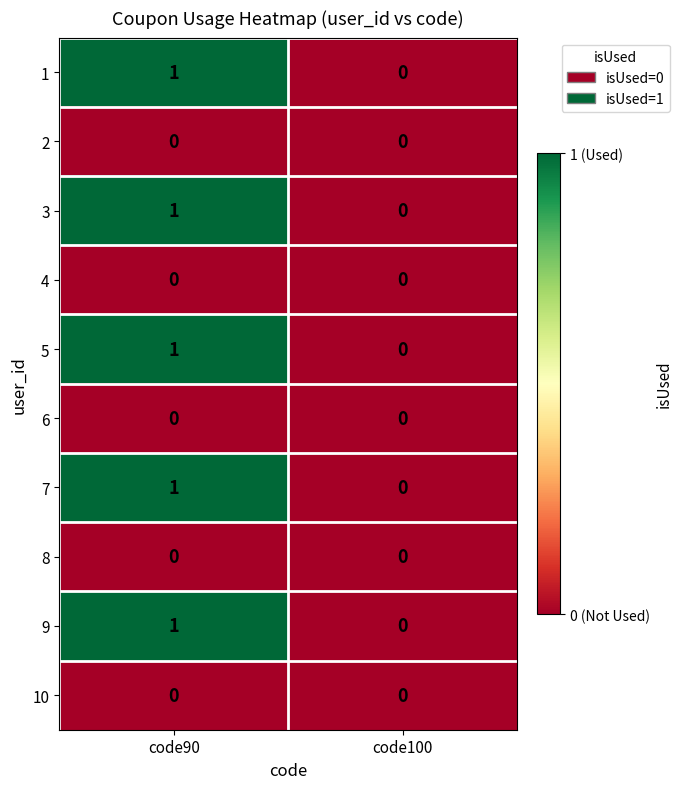

Where is 3 nearest to the value 0?

code100